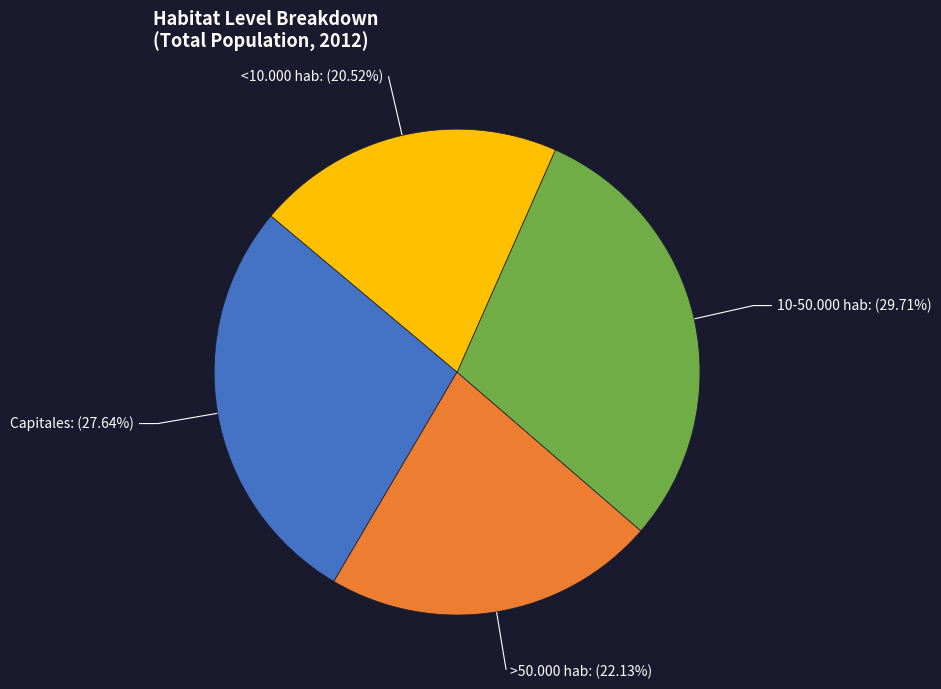

Is it true that Capitales is 28% of the pie?

True